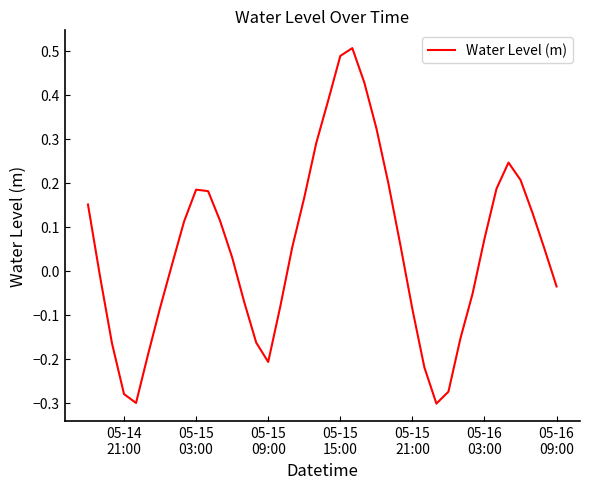

How many positive values are there?

23